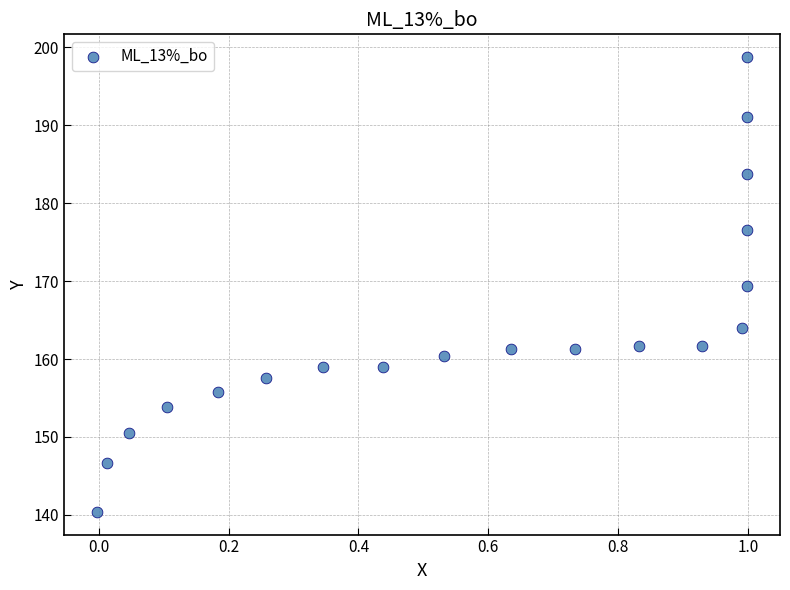

What is the range of X values (max minus min)?

1.0